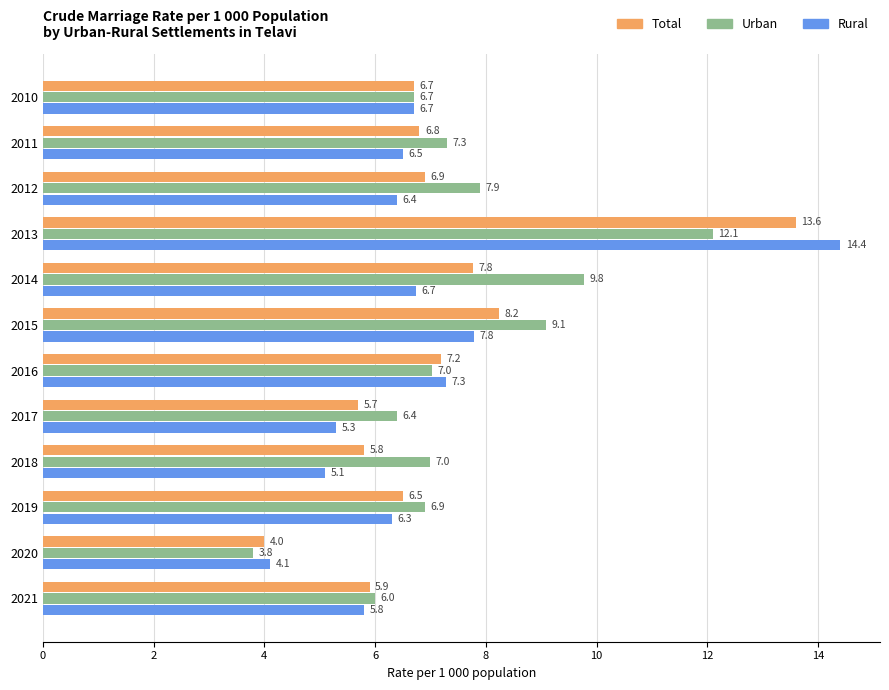

Which category has the lowest value in the Rural series?

2020